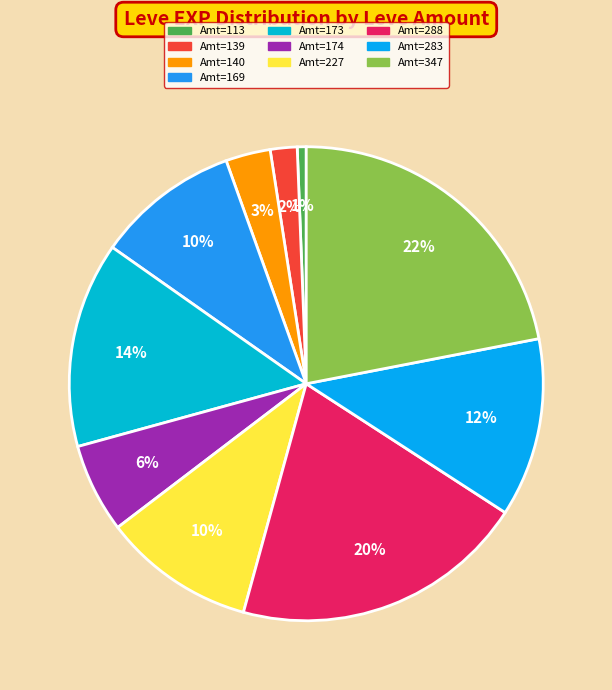

How many segments does this pie chart have?

10